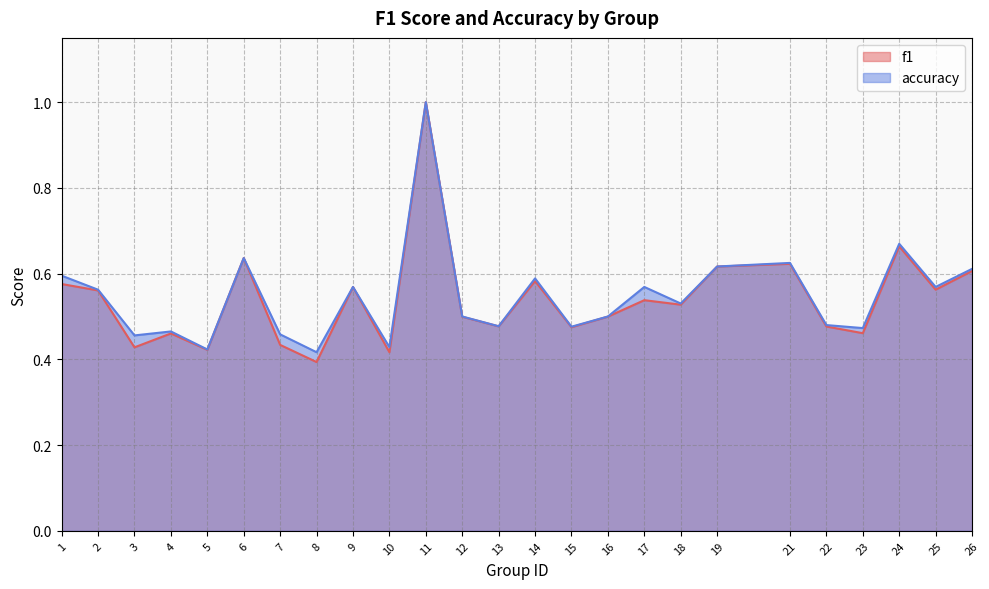

How many lines are shown in the chart?

2